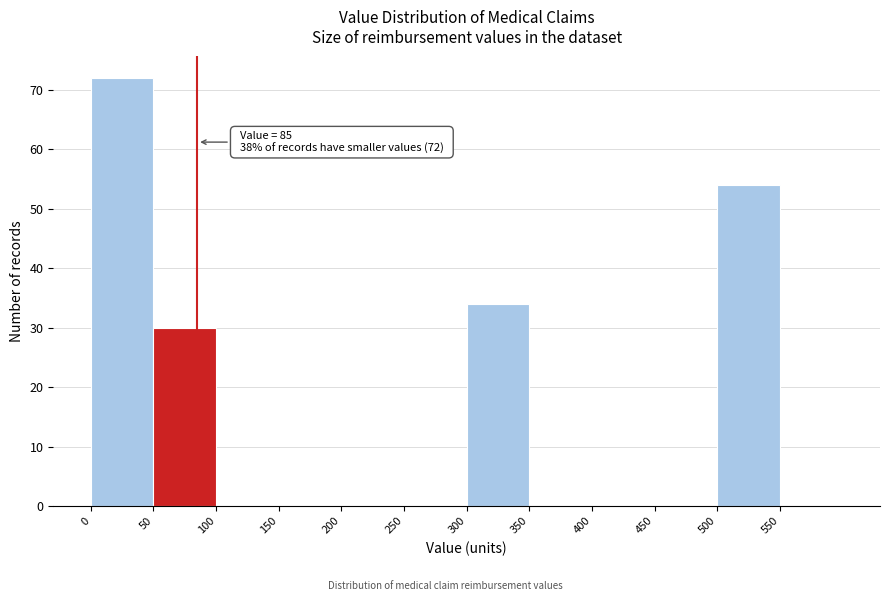

Which range on the x-axis has the tallest bar?

0 to 50